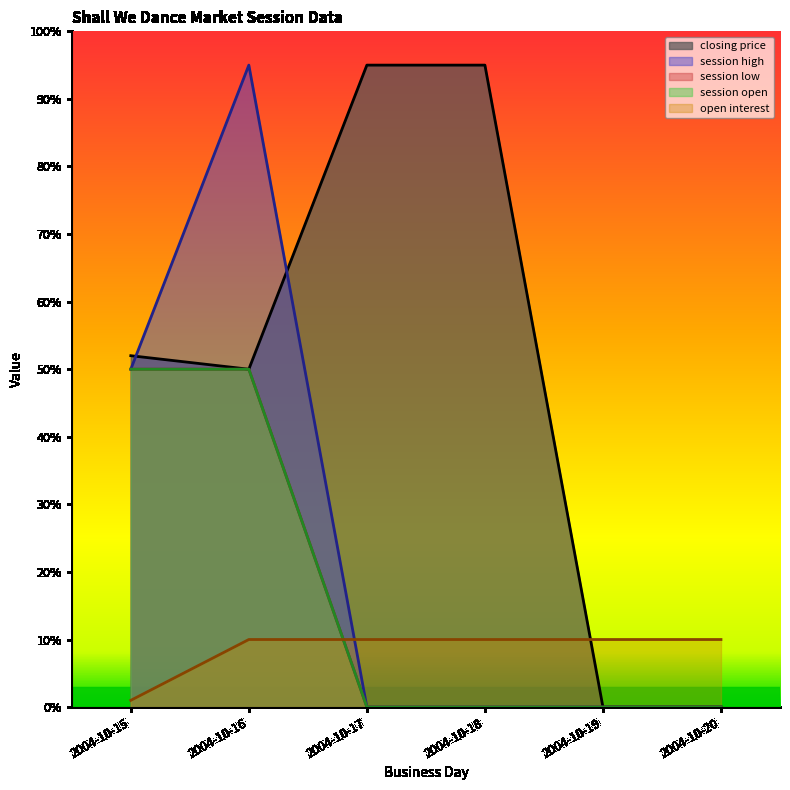

Does the chart display data point markers on the line(s)?

No